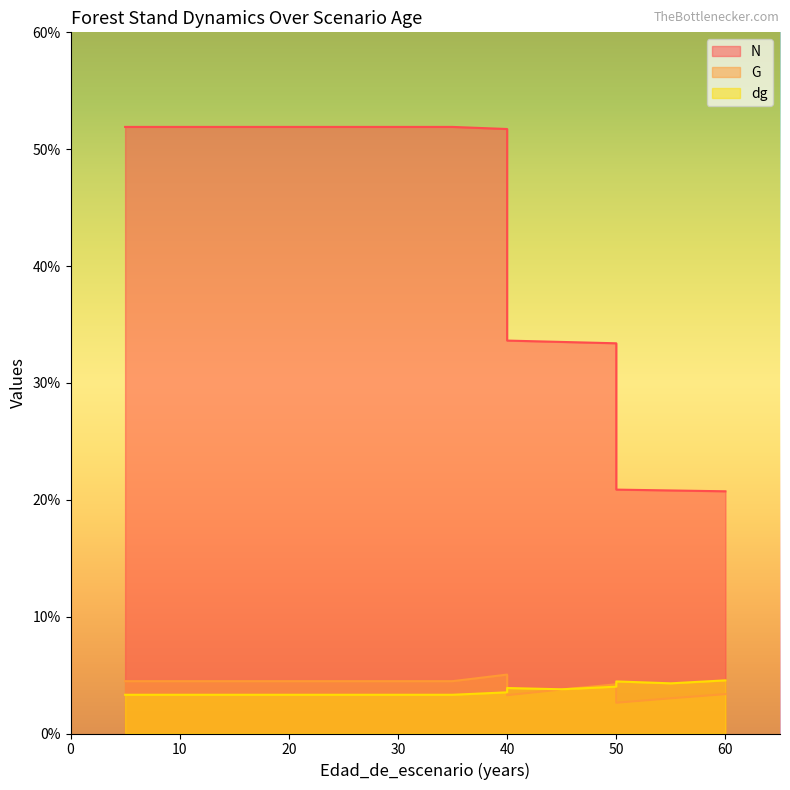

Rank the series at 50 from highest to lowest value.

N, G, dg